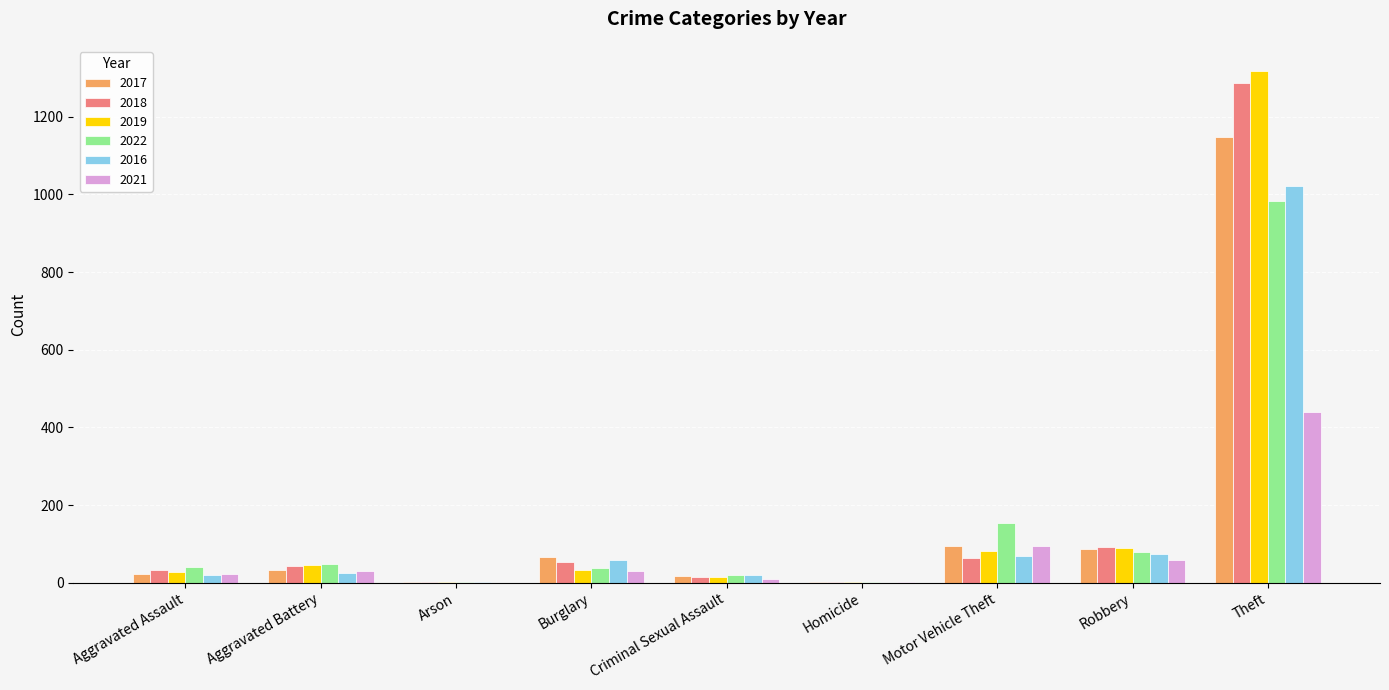

At which category is the sum across all series the highest?

Theft